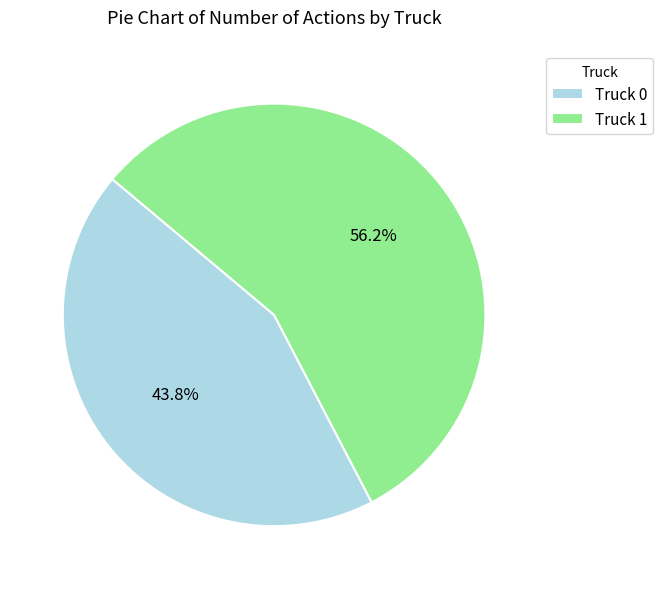

To the nearest percent, what portion does Truck 0 represent?

44%